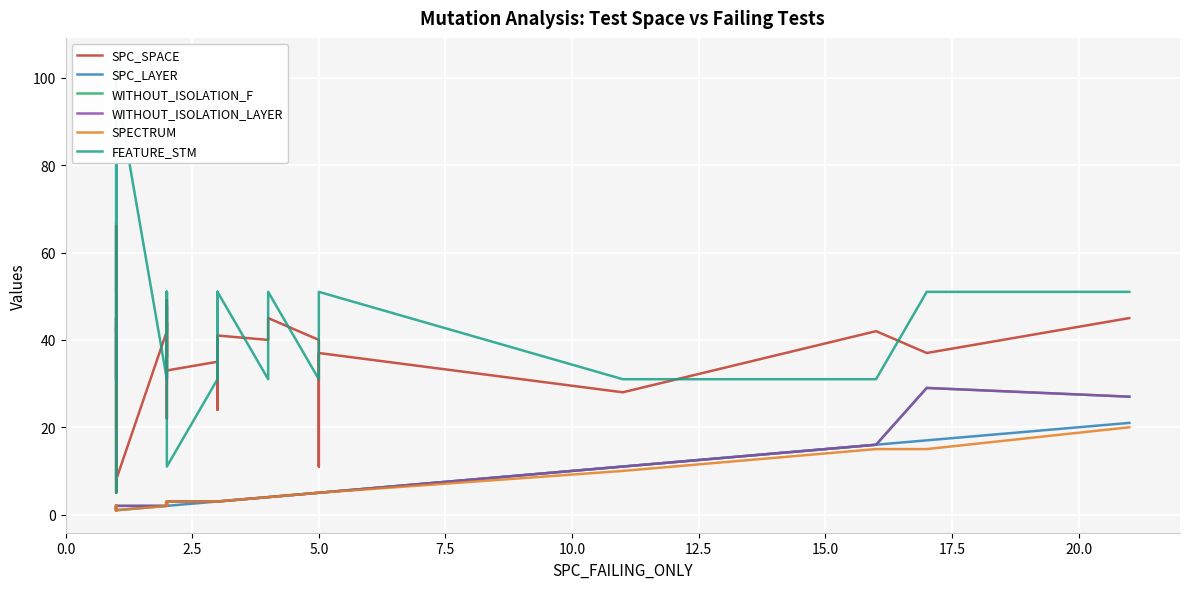

Which series has the largest total across all categories?

FEATURE_STM